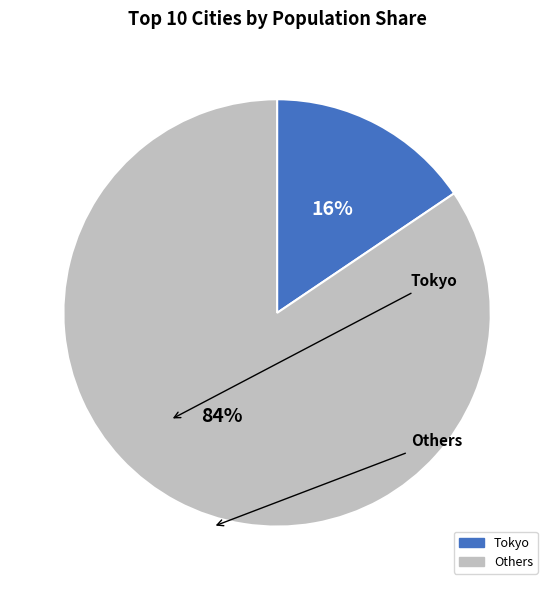

To the nearest percent, what percentage of the pie is Tokyo?

16%